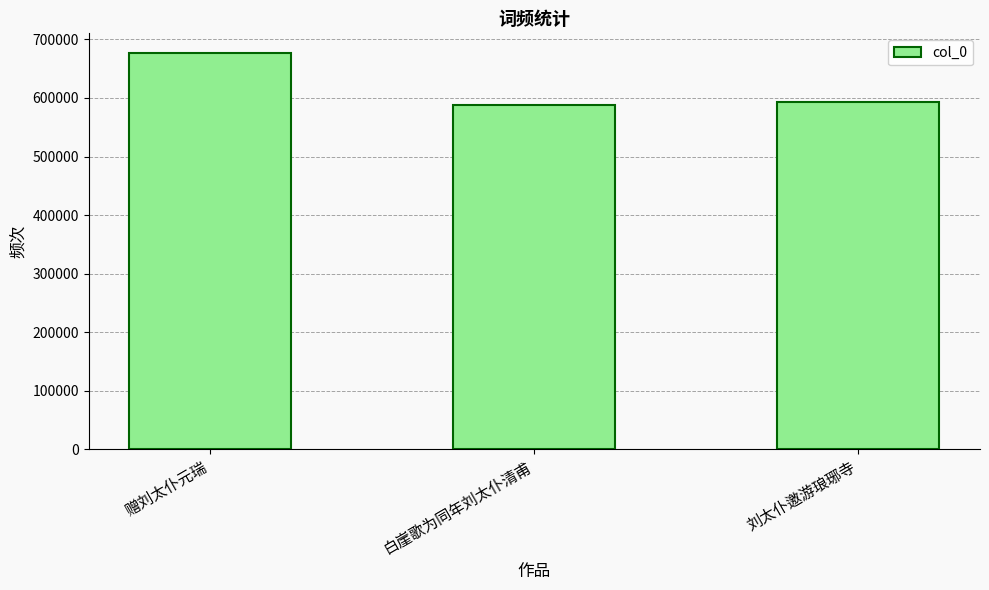

Reading left to right, what are all the values shown in this chart?

676650	588600	593193